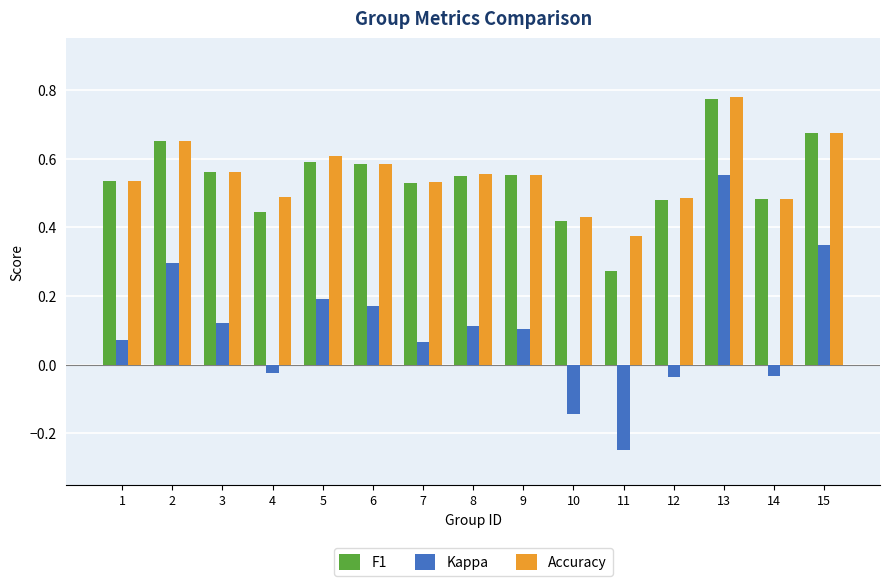

How many bars are there in each group?

3